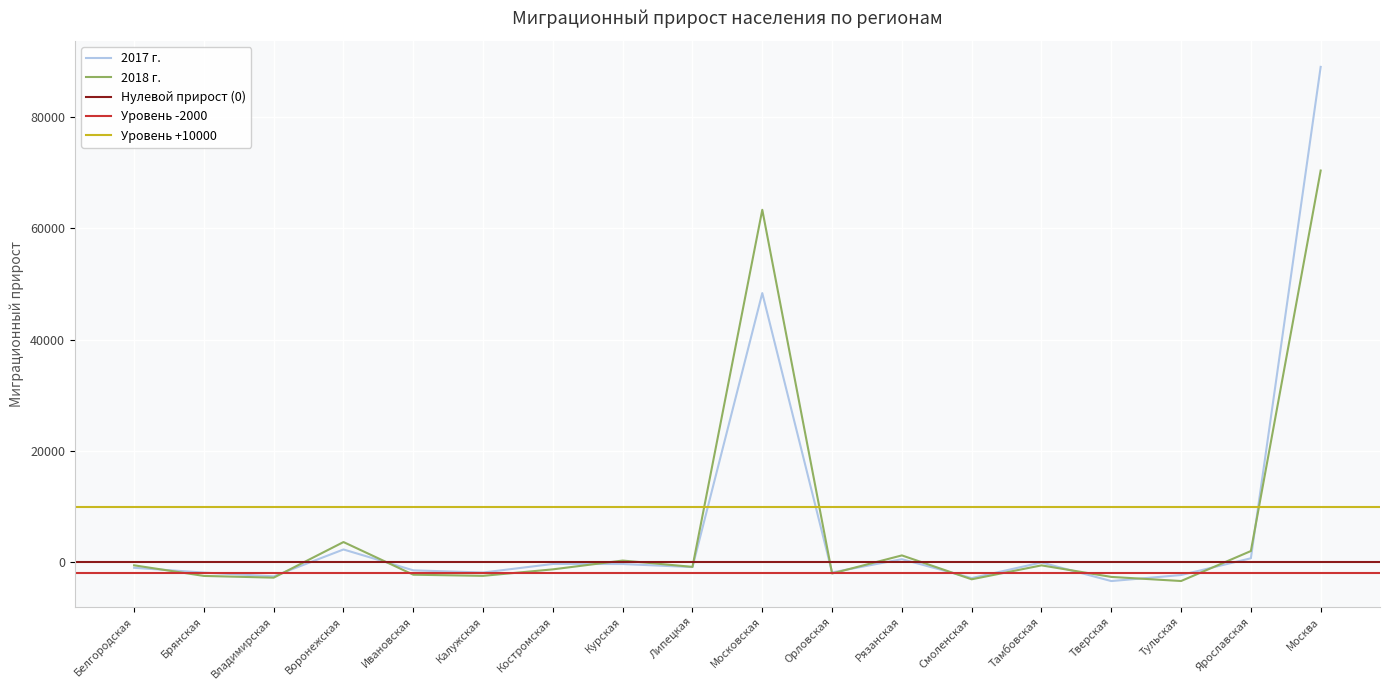

In 2018, how many points are lower than both neighbors (excluding endpoints)?

6